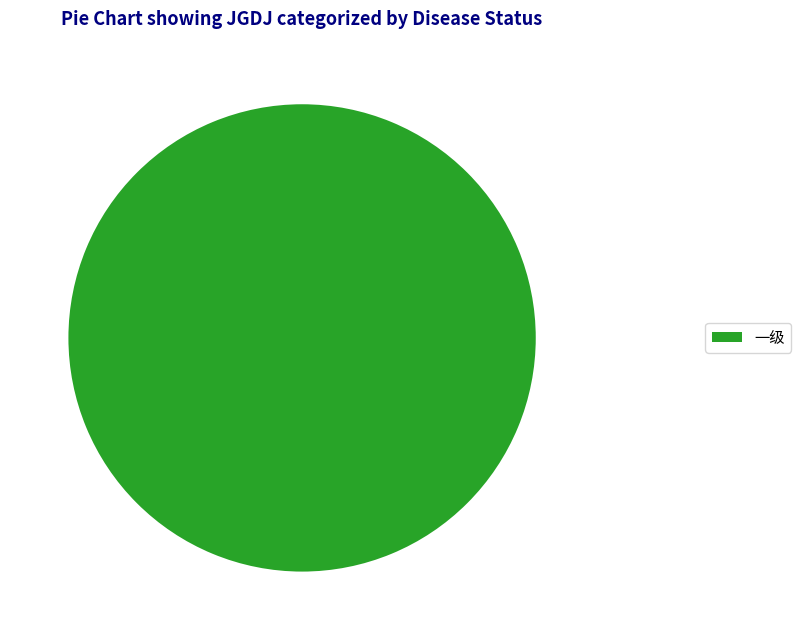

True or false: 一级 accounts for 86% of the total.

False